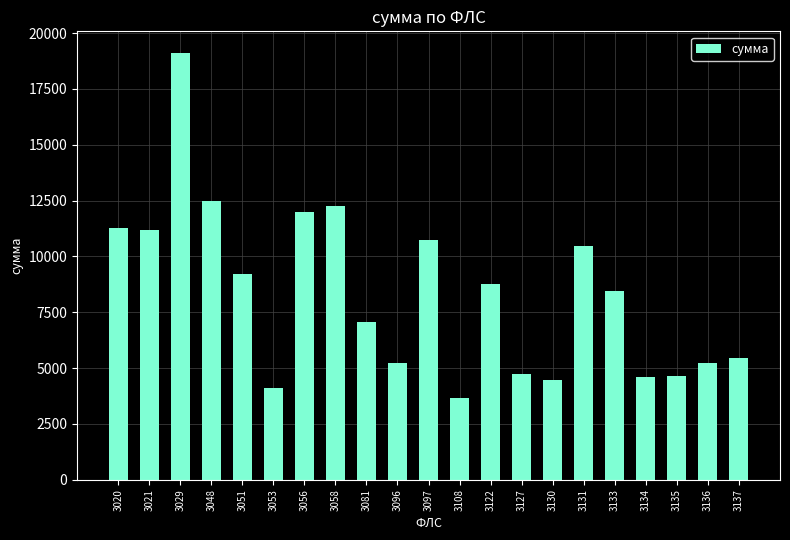

What is the change in value from 3081 to 3122?

+1718.4